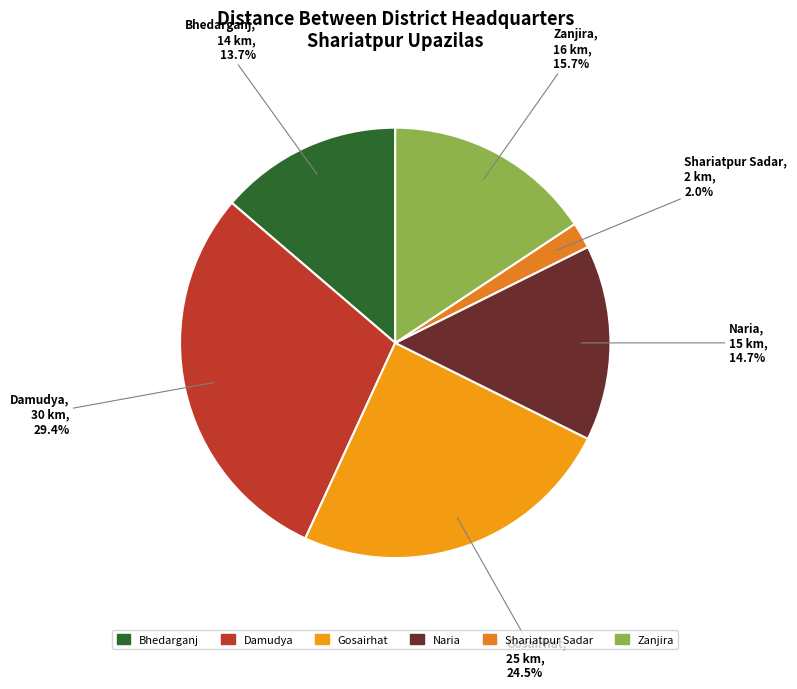

To the nearest percent, what portion does Shariatpur Sadar represent?

2%